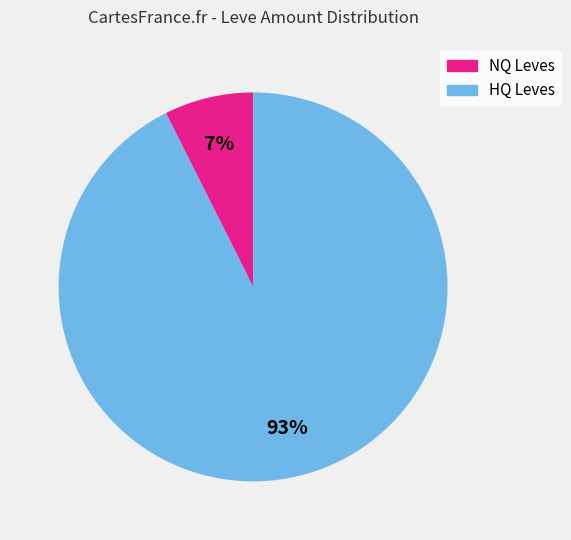

To the nearest percent, what is the average slice percentage?

50%